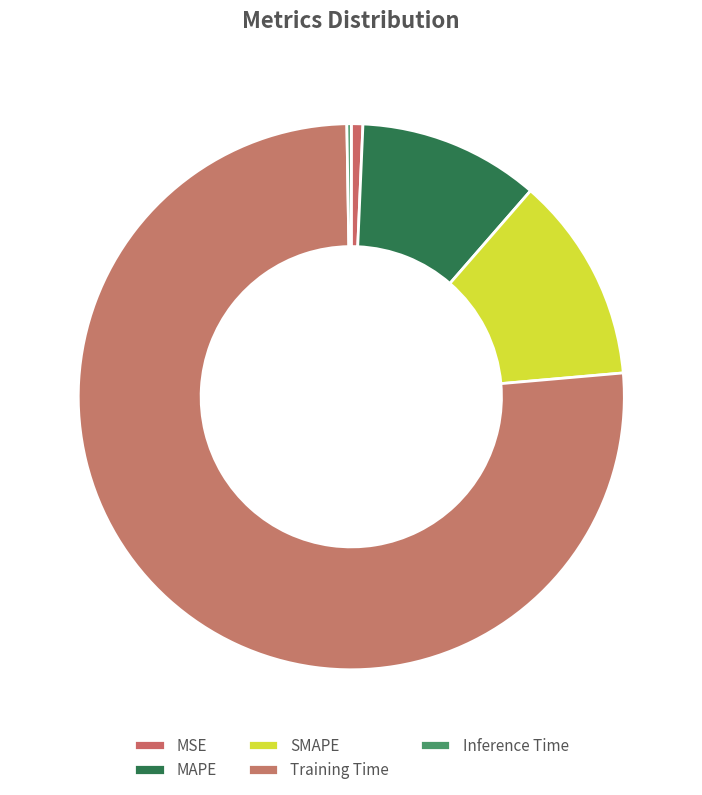

What is the change in value from MSE to MAPE?

+0.2